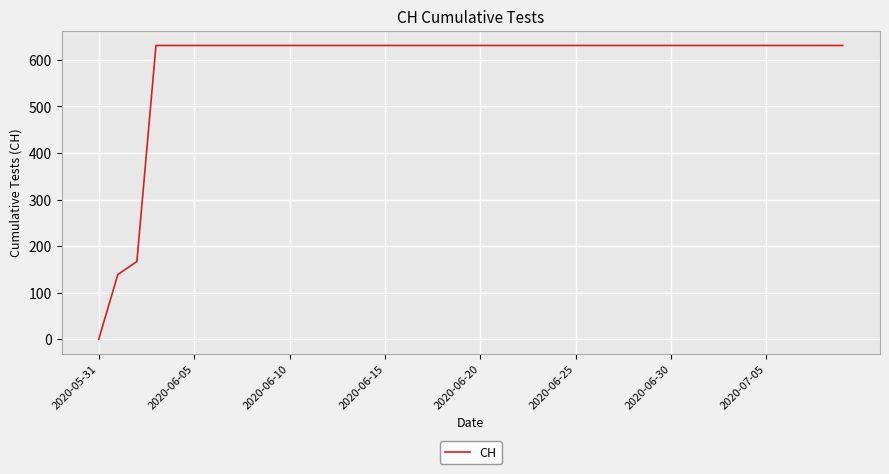

What is the greatest value displayed?

631